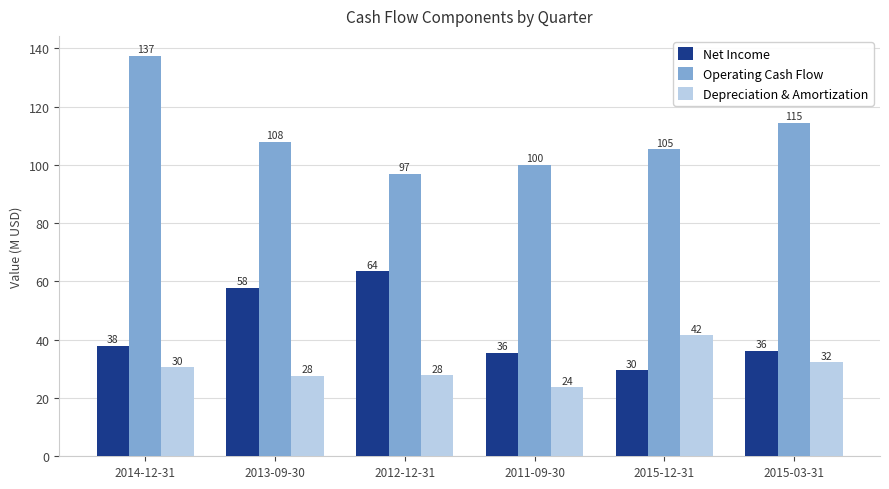

What are all the series names shown in the legend?

Net Income, Operating Cash Flow, Depreciation & Amortization